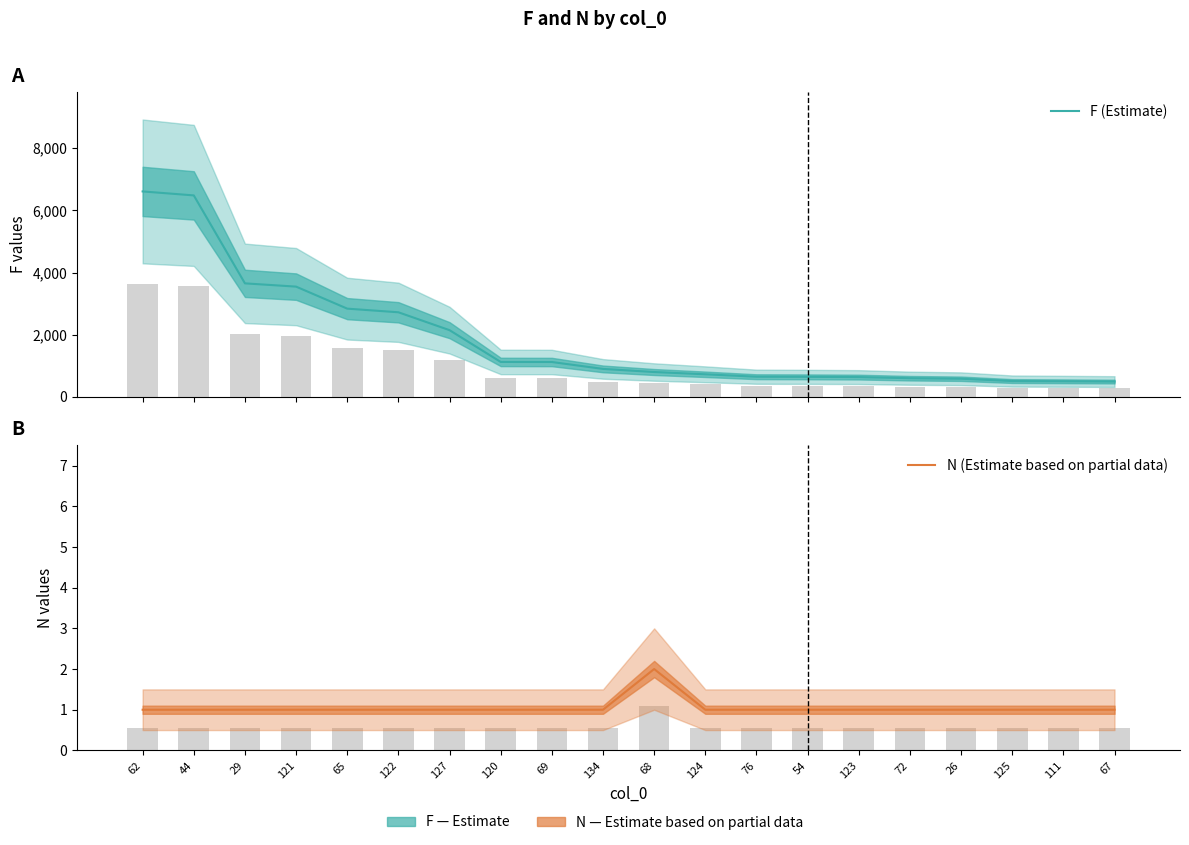

Rank the series by their average value, from lowest to highest.

N (Estimate based on partial data), F (Estimate)